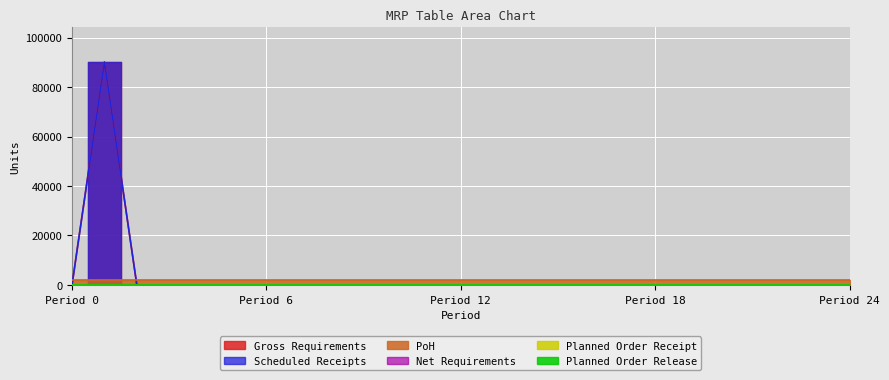

Which series has the largest total across all categories?

Gross Requirements